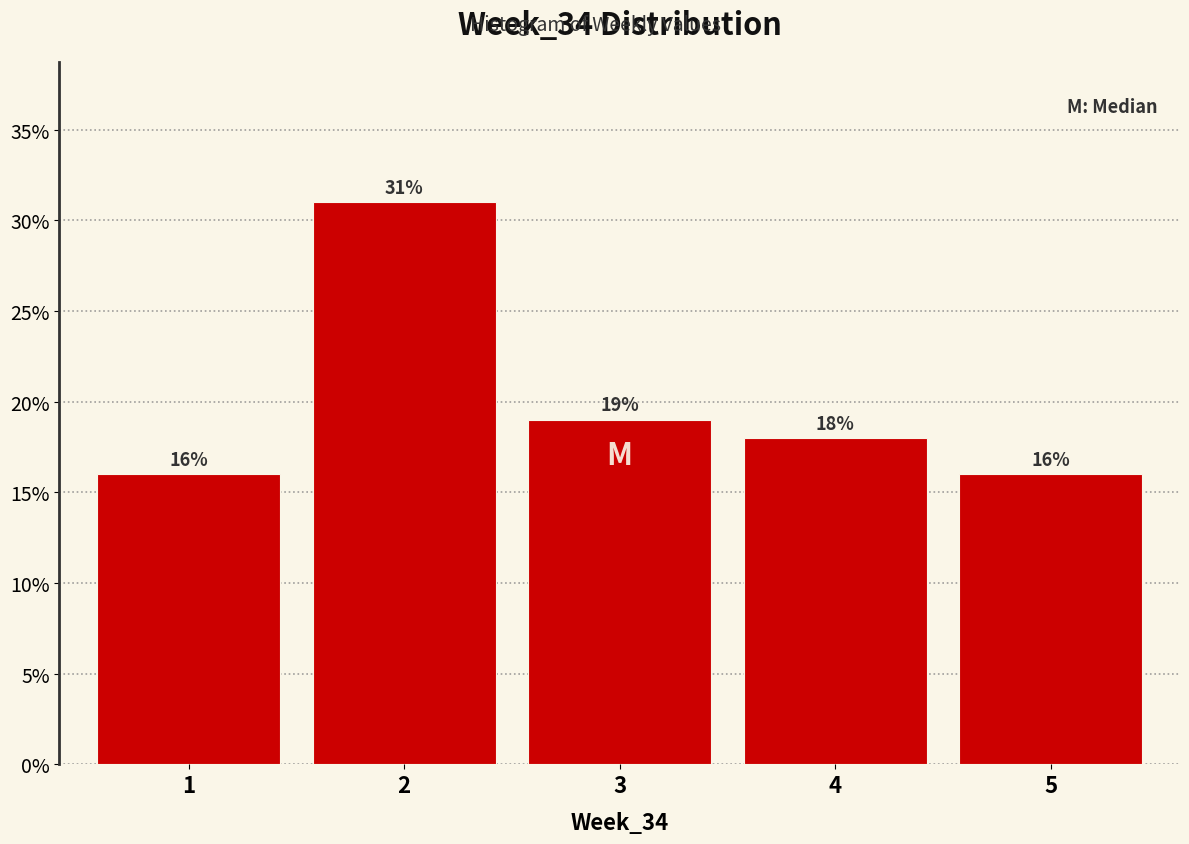

Over which range of the x-axis is the bar tallest?

1.5 to 2.5